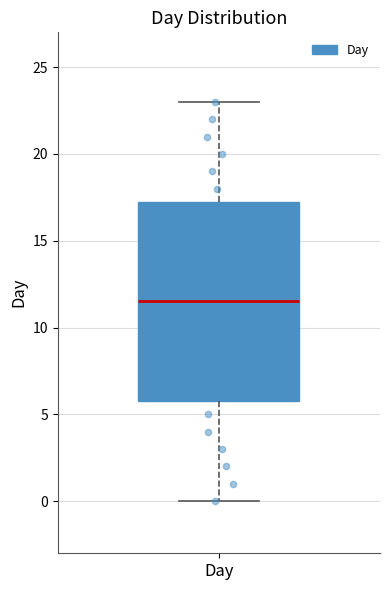

Transcribe this box plot: give where the median line is, the range the box spans, and where the two whiskers end, as read against the y-axis. The values are not printed on the chart, so give them approximately, as read against the axis.

median 11.5, box 6.0 to 17.5, whiskers 0.0 to 23.0